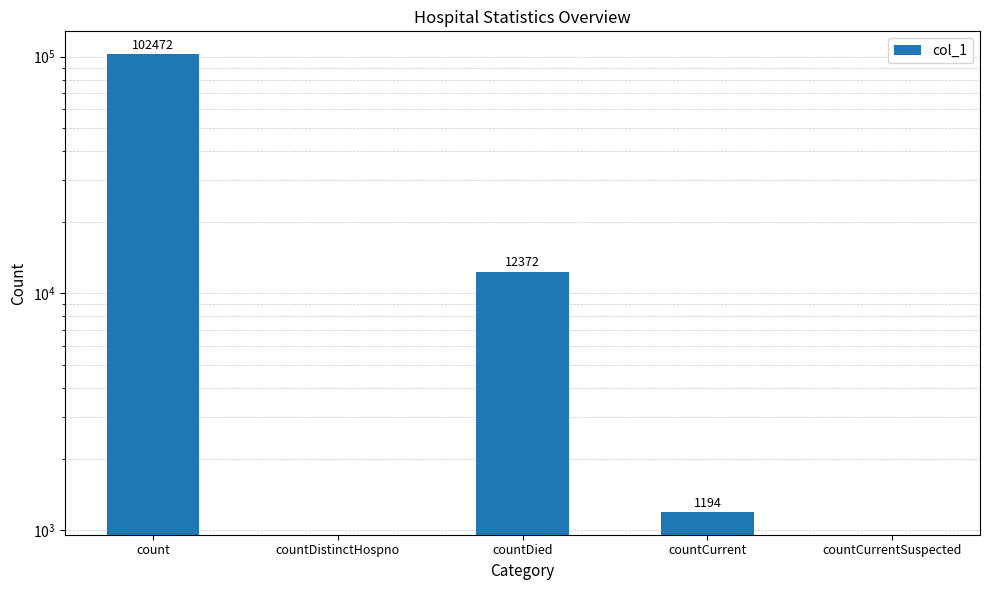

How many data points does each series have?

5